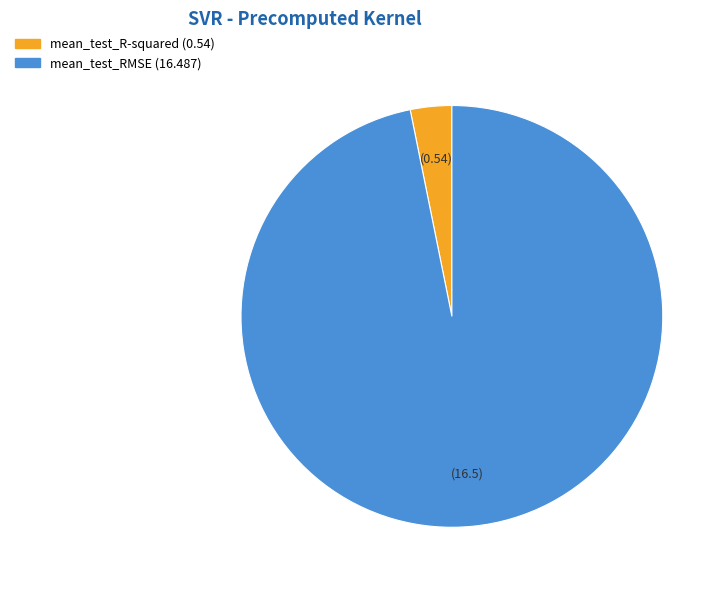

Is there a majority slice in this chart?

Yes